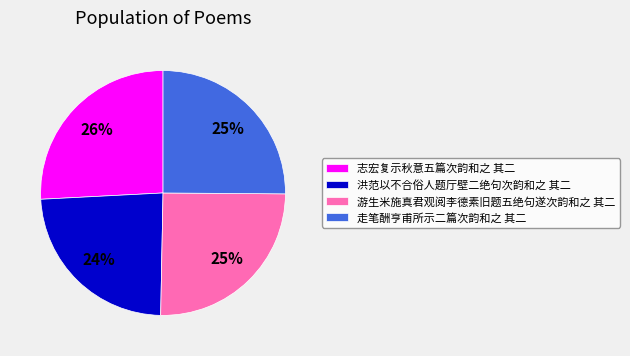

Combined, do 洪范以不合俗人题厅壁二绝句次韵和之 其二 and 走笔酬亨甫所示二篇次韵和之 其二 account for over 50%?

No